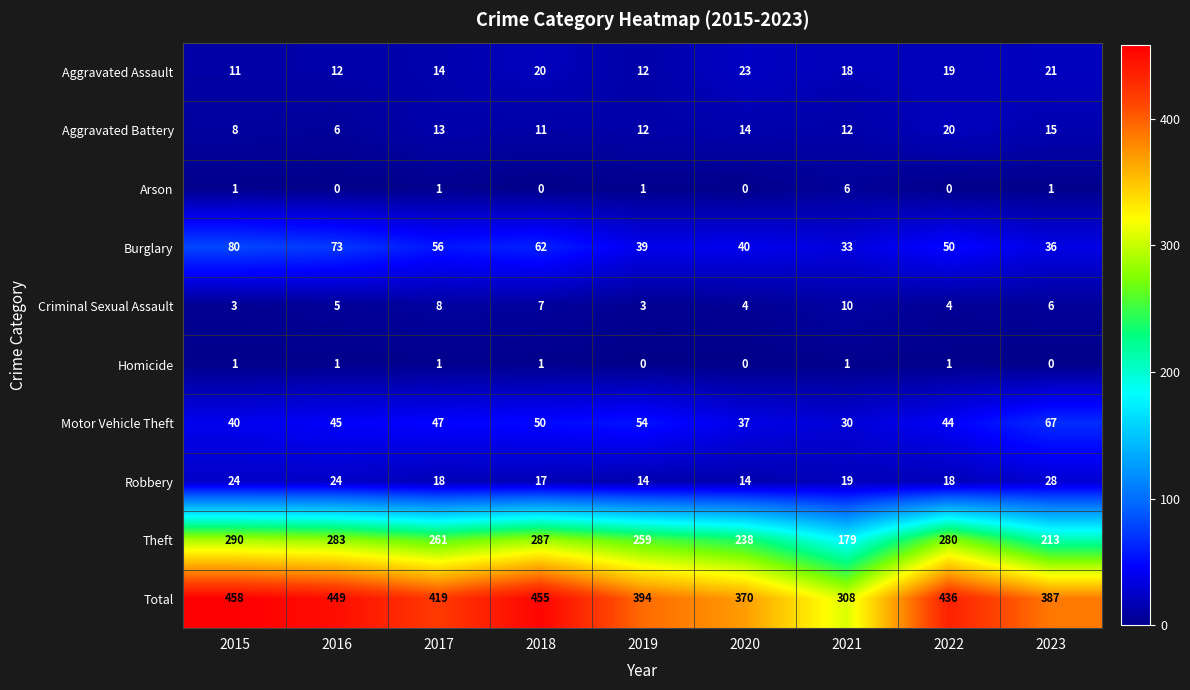

At which category is the sum across all series the highest?

2015